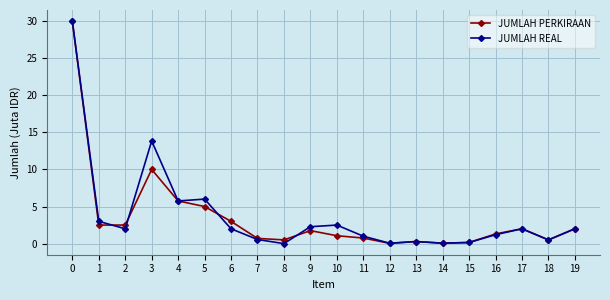

At which label is JUMLAH REAL closest to 15?

3